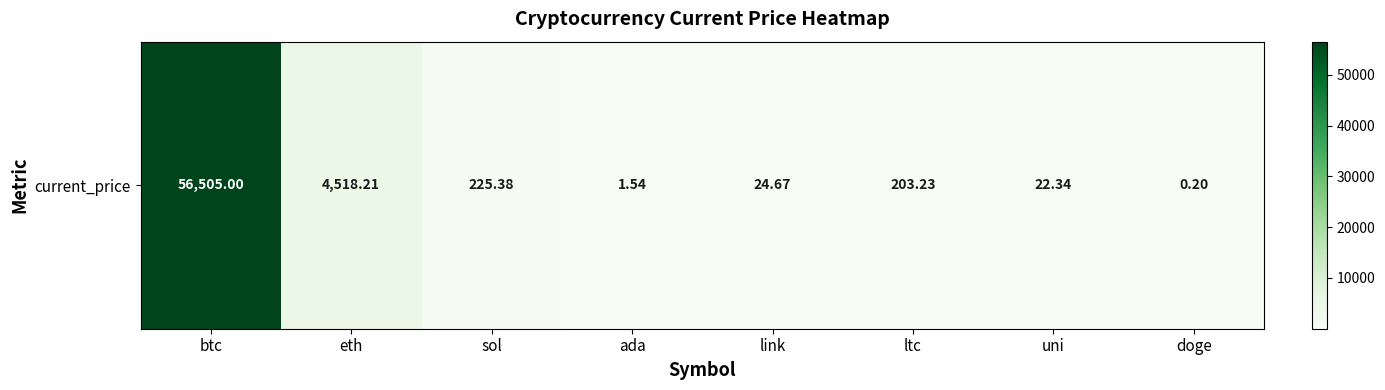

What is the sum of all values?

61500.6